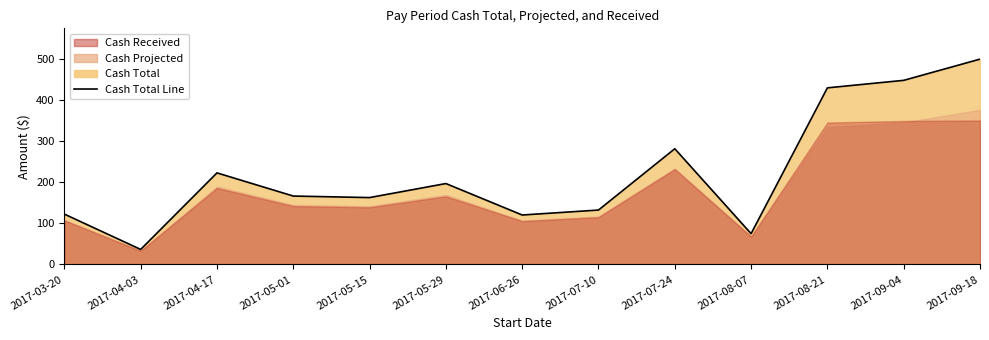

What is the ratio of the value at 2017-09-18 to the value at 2017-08-07?

6.7